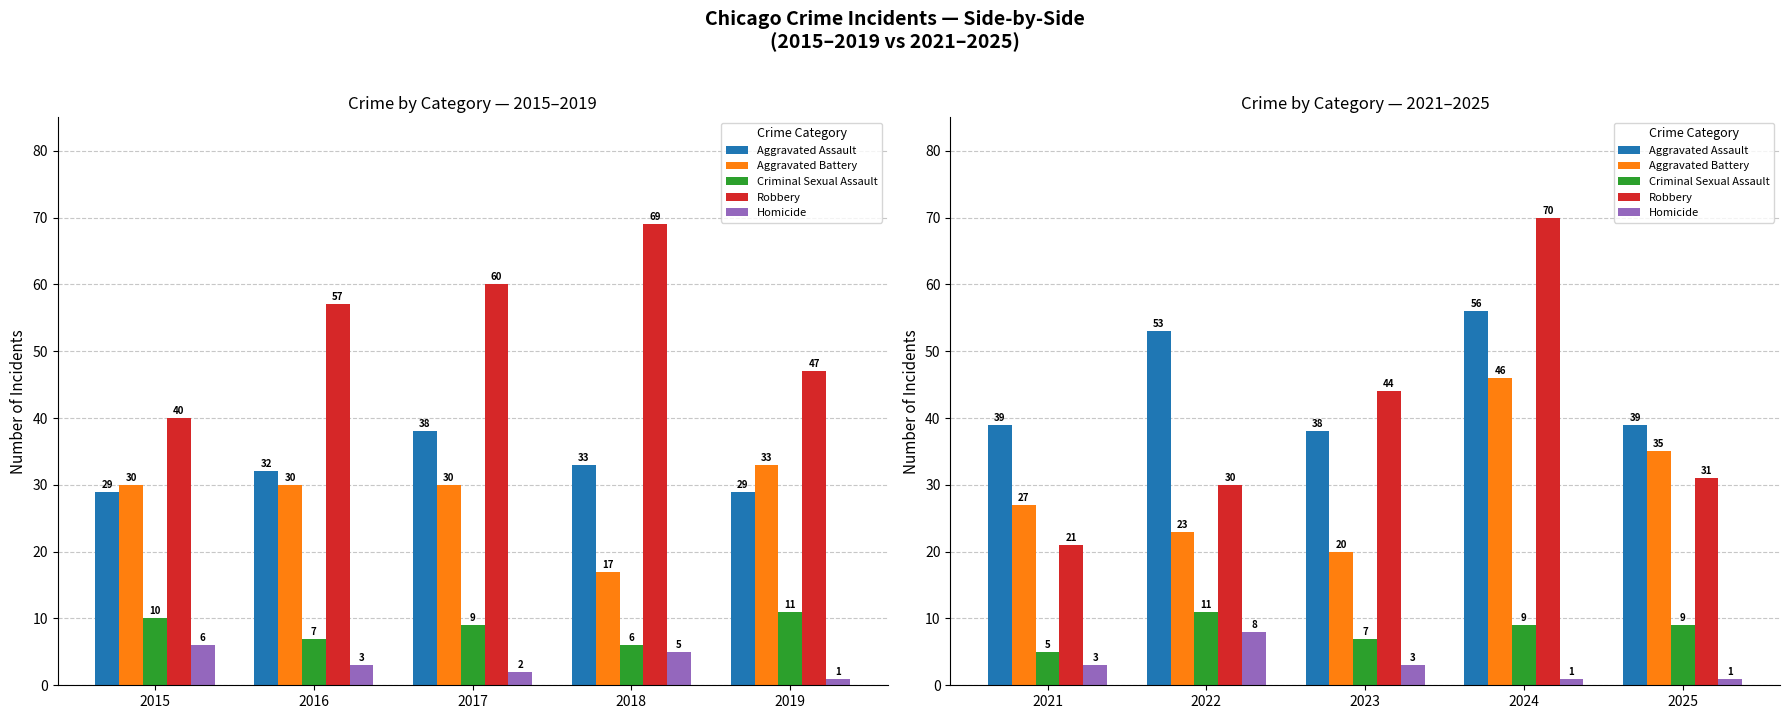

Is it true that Criminal Sexual Assault equals 2 at 2024?

False